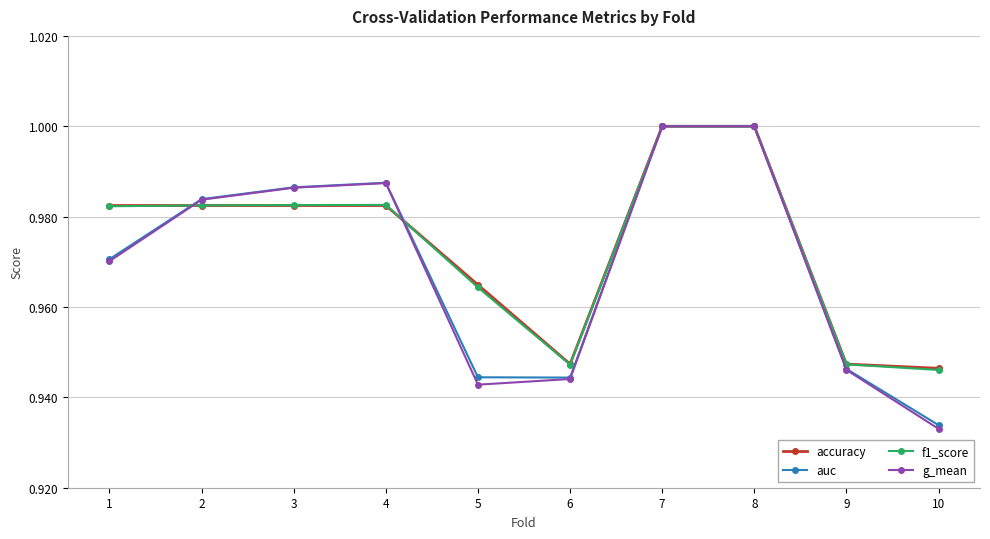

Count the number of categories in the chart.

10